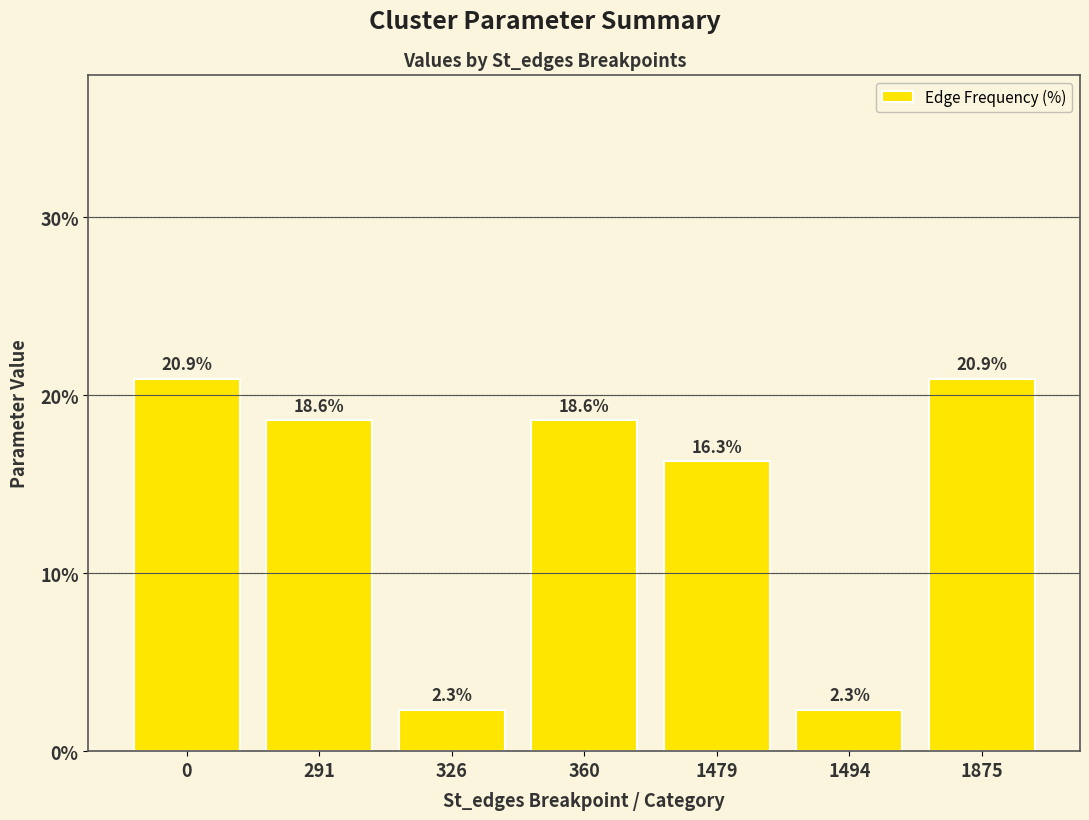

What is the change in value from 0 to 1494?

-18.6